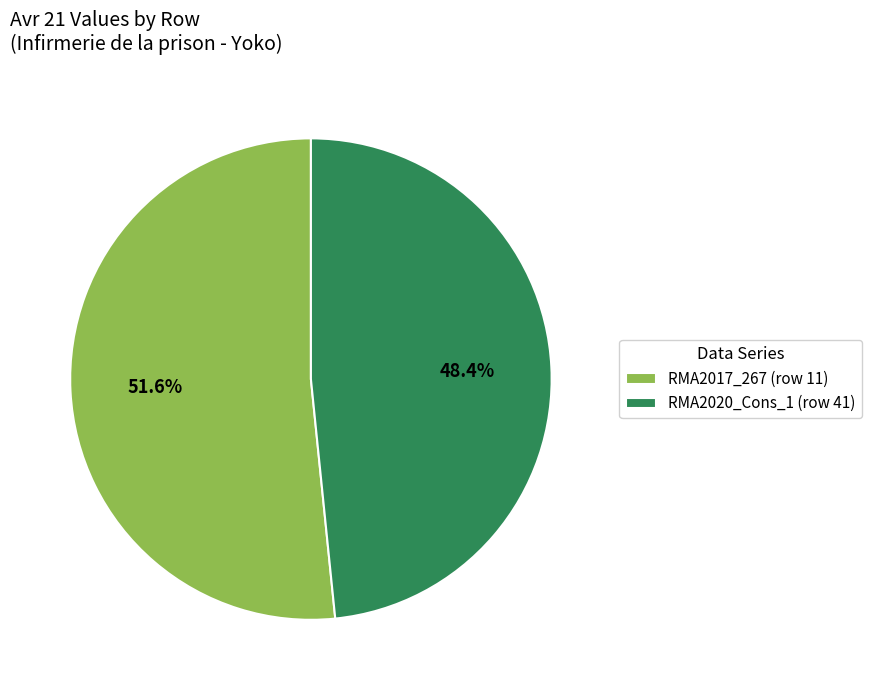

What is the ratio of the value at RMA2017_267 (row 11) to the value at RMA2020_Cons_1 (row 41)?

1.1